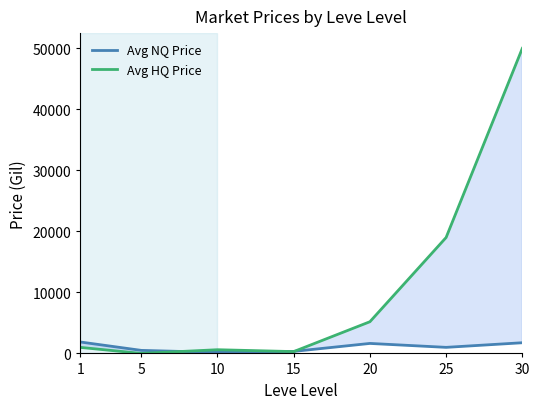

What is the average value of the Avg HQ Price series?

10869.1